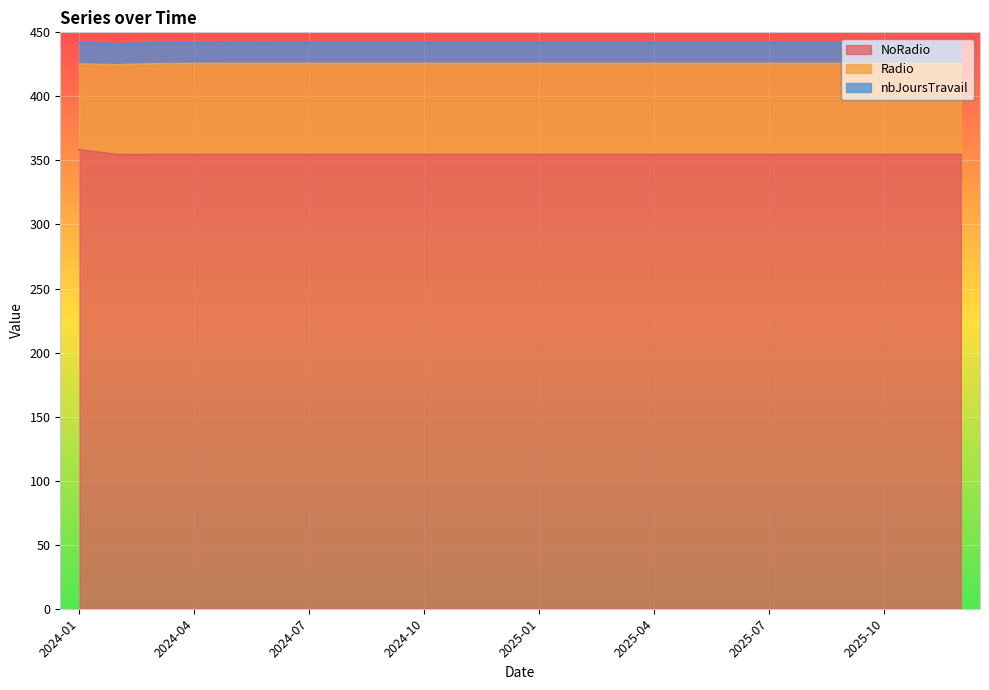

Does the chart display data point markers on the line(s)?

No